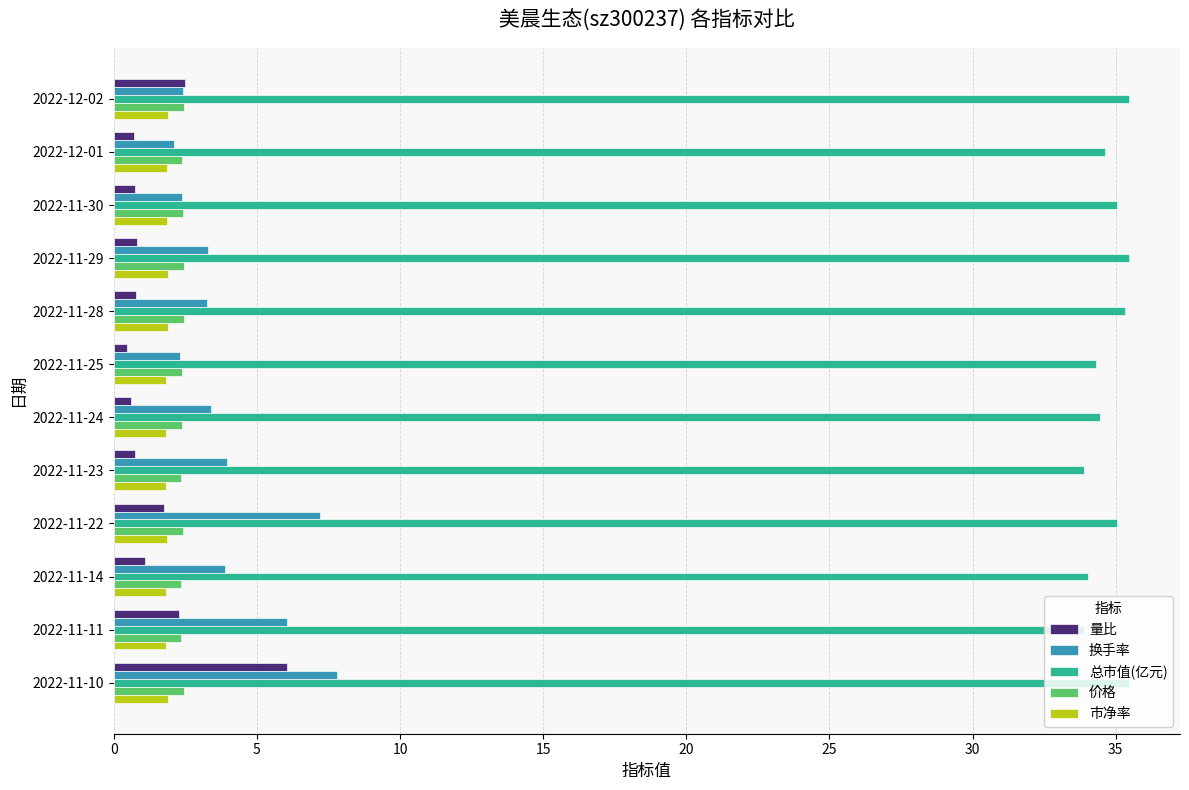

At how many categories does at least one series exceed 18?

12